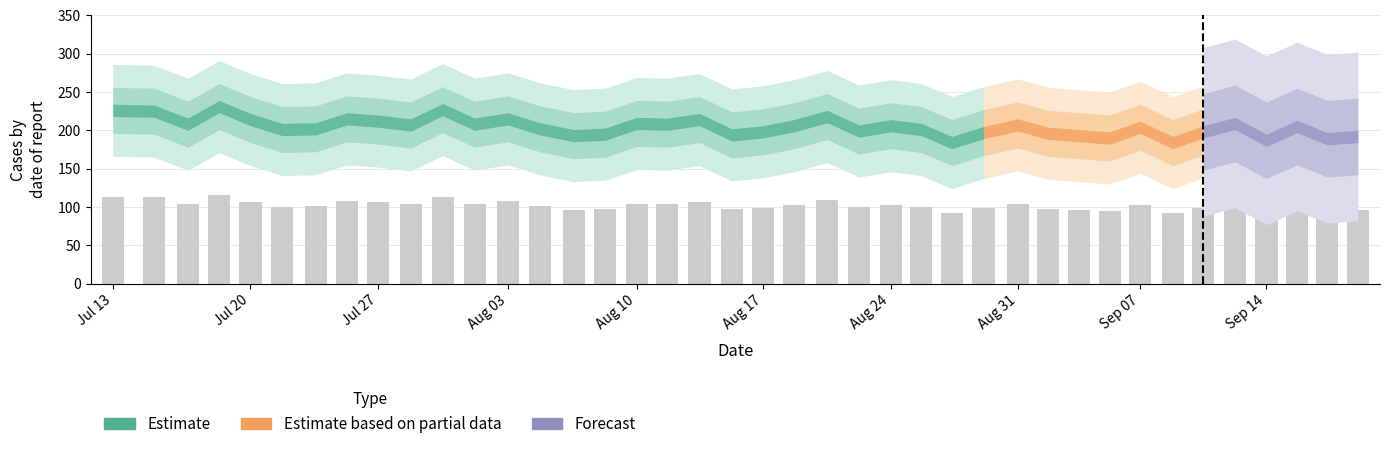

What is the smallest value displayed?

92.0